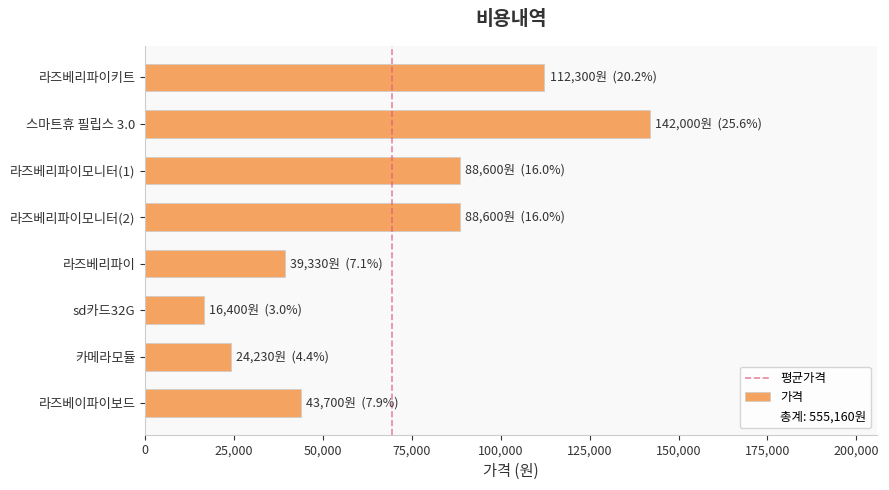

How many bars are there in total?

8